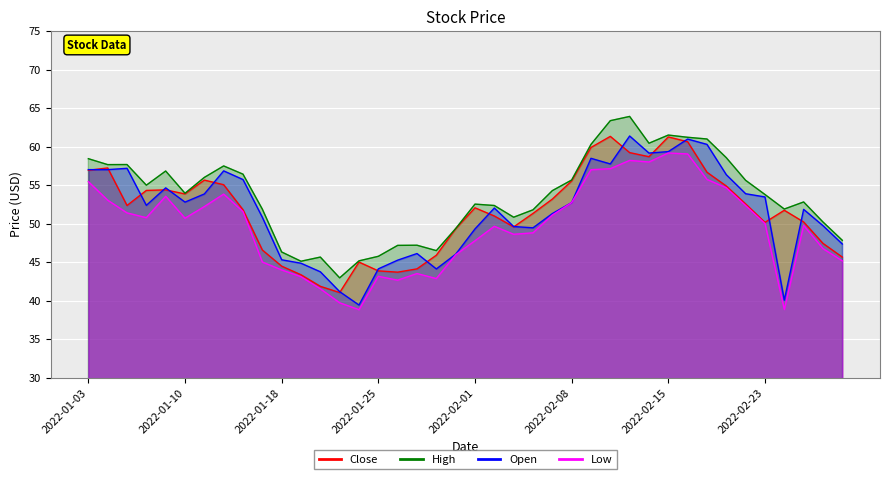

At which label does Open reach its minimum?

2022-01-24